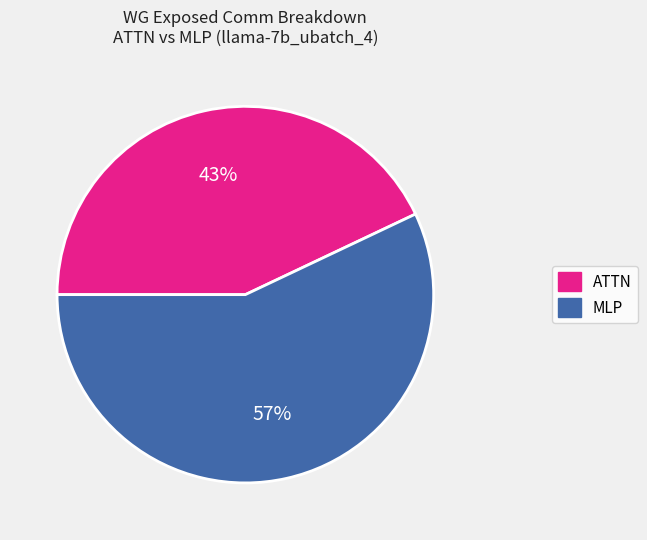

True or false: ATTN accounts for 30% of the total.

False